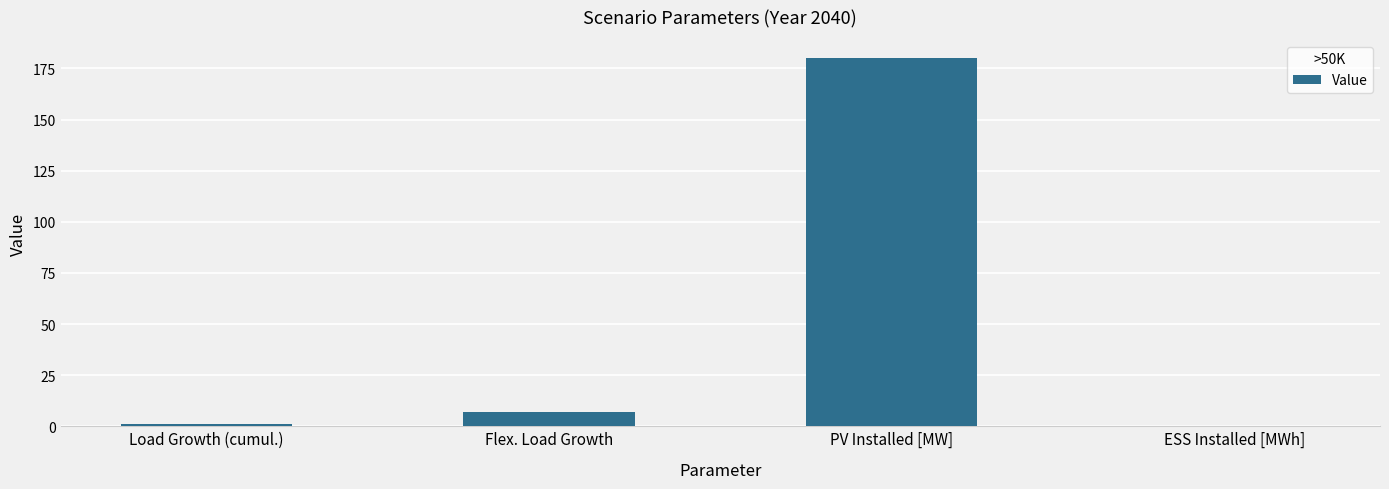

What is the sum of the values at Flex. Load Growth and PV Installed [MW]?

186.7